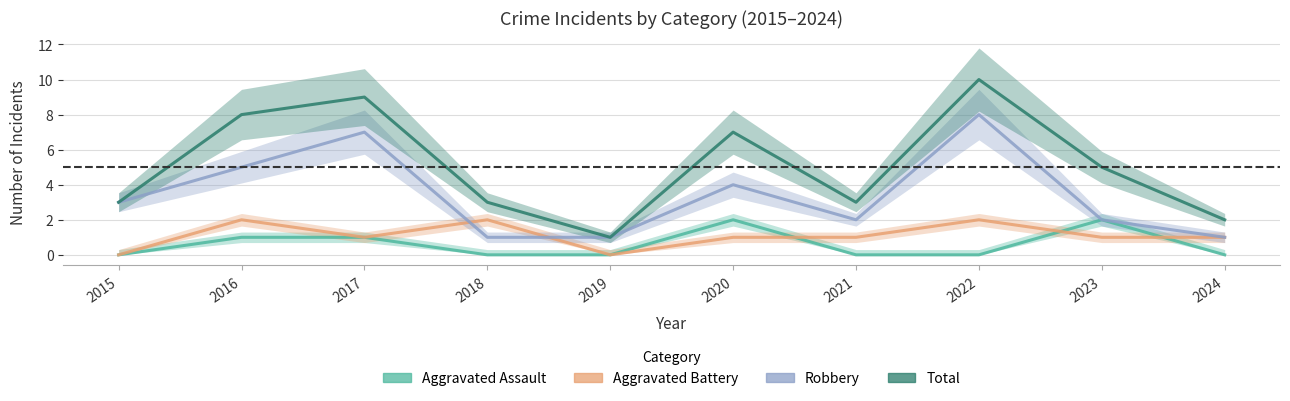

At how many categories does at least one series exceed 6?

4